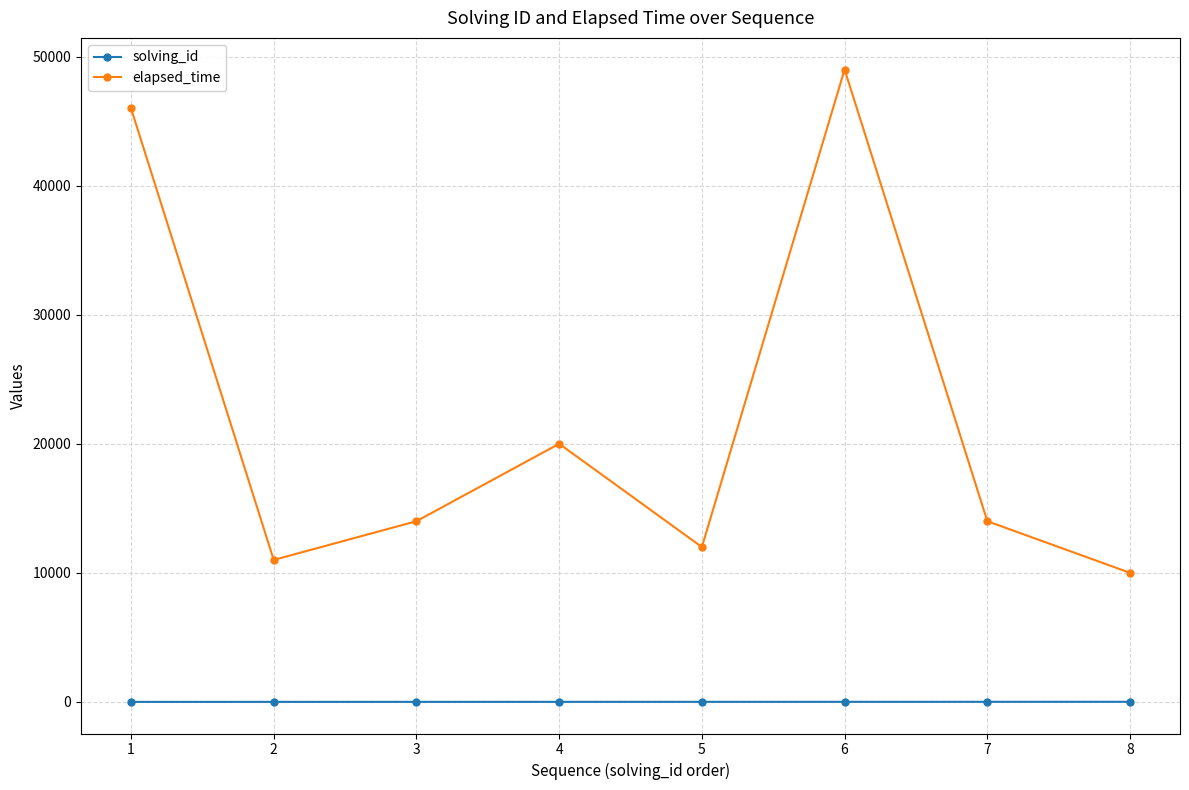

True or false: elapsed_time and solving_id intersect in this chart.

False